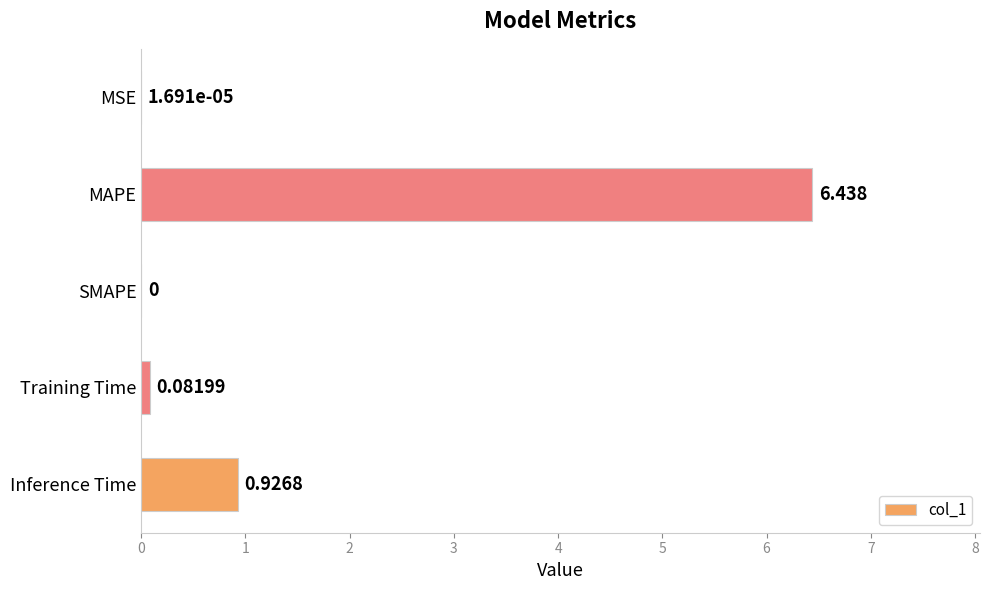

At which category does the chart reach its peak across all series?

MAPE